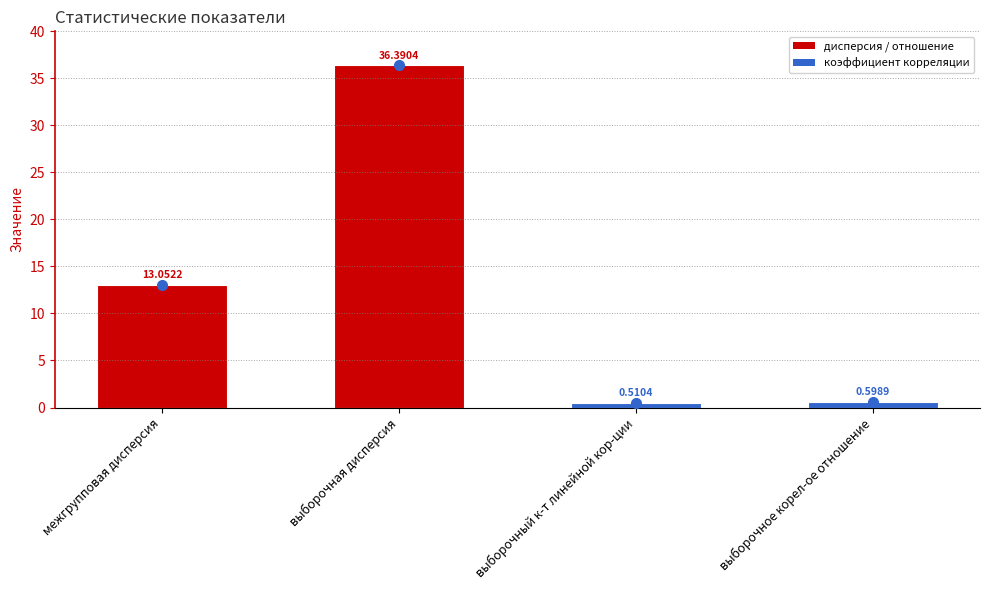

How many distinct data groups are displayed?

1